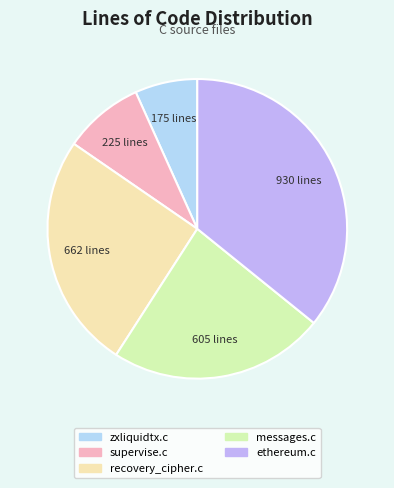

Rank the categories by value from lowest to highest.

zxliquidtx.c, supervise.c, messages.c, recovery_cipher.c, ethereum.c